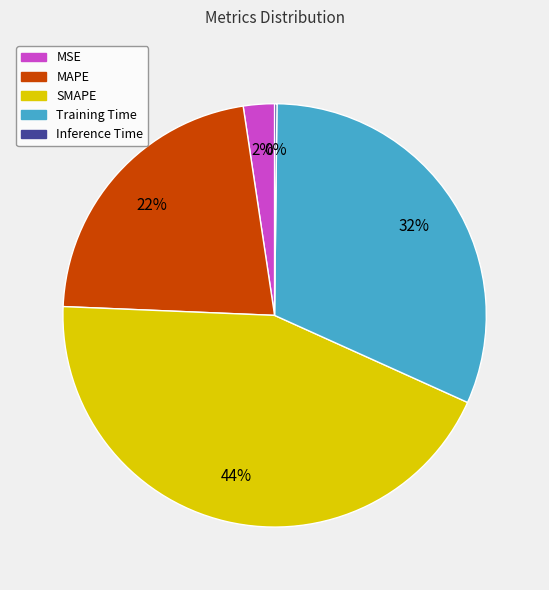

Which has a higher value, MAPE or SMAPE?

SMAPE